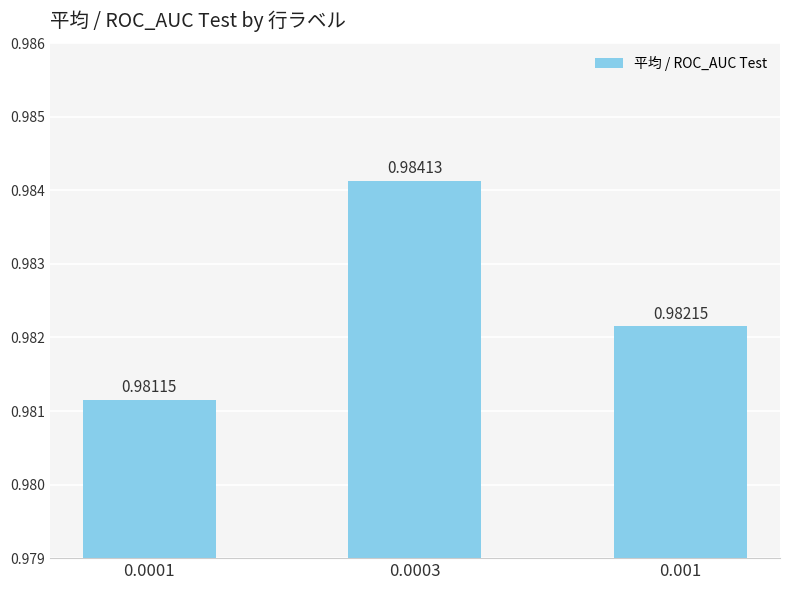

Are the bars grouped side by side (vs. stacked)?

No